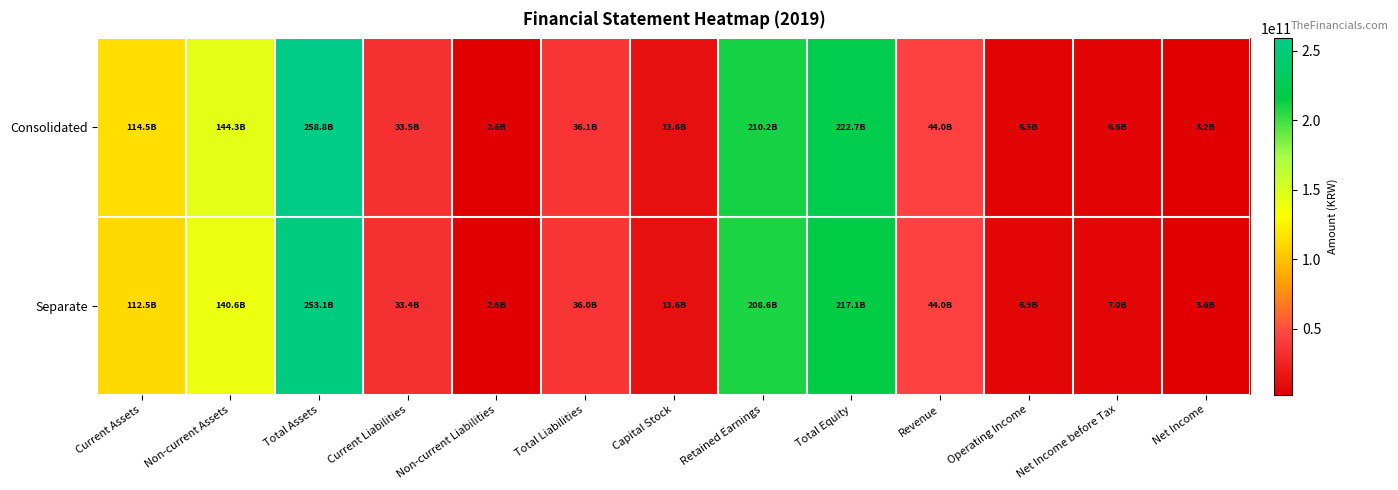

Between Capital Stock and Retained Earnings, which is larger?

Retained Earnings